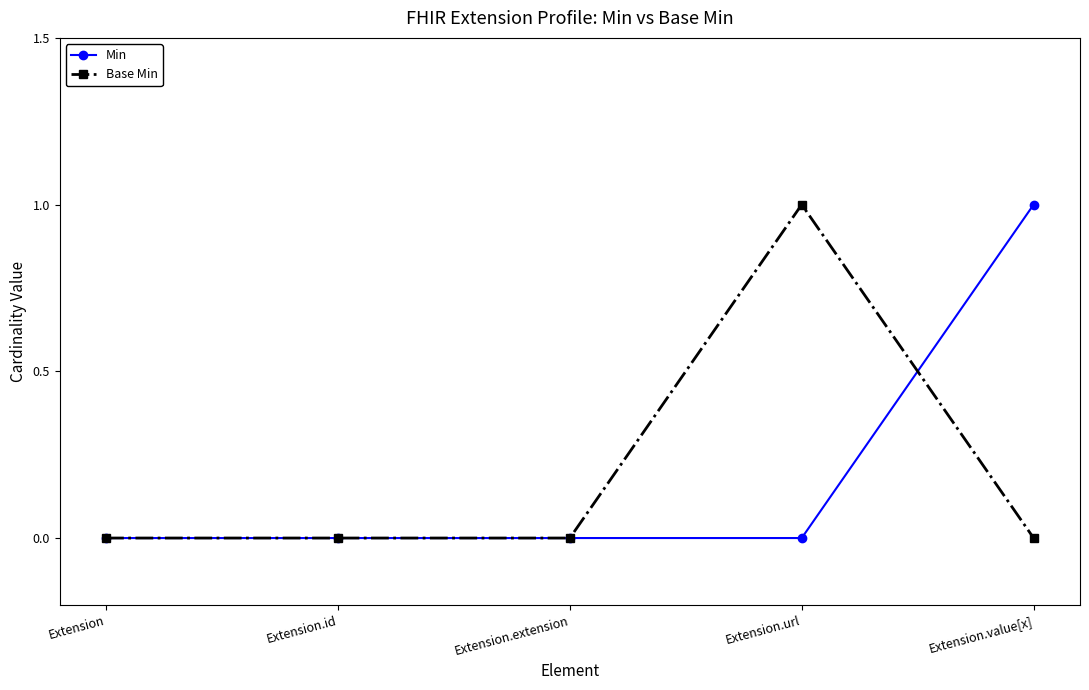

Reading left to right, what are all the values shown in this chart?

Min: 0	0	0	0	1
Base Min: 0	0	0	1	0